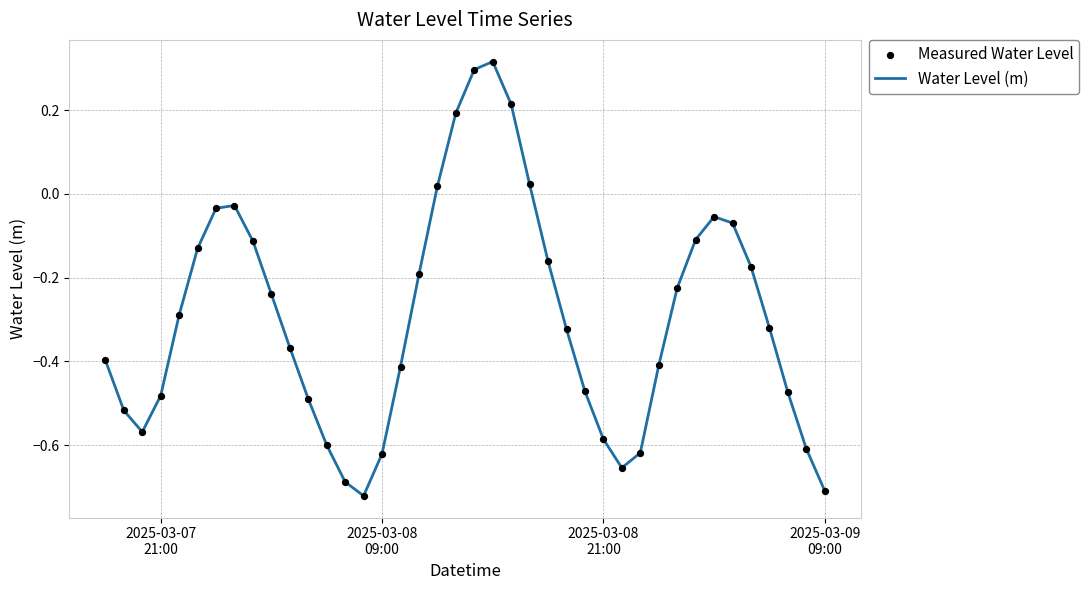

What is the difference between the maximum and minimum values?

1.0